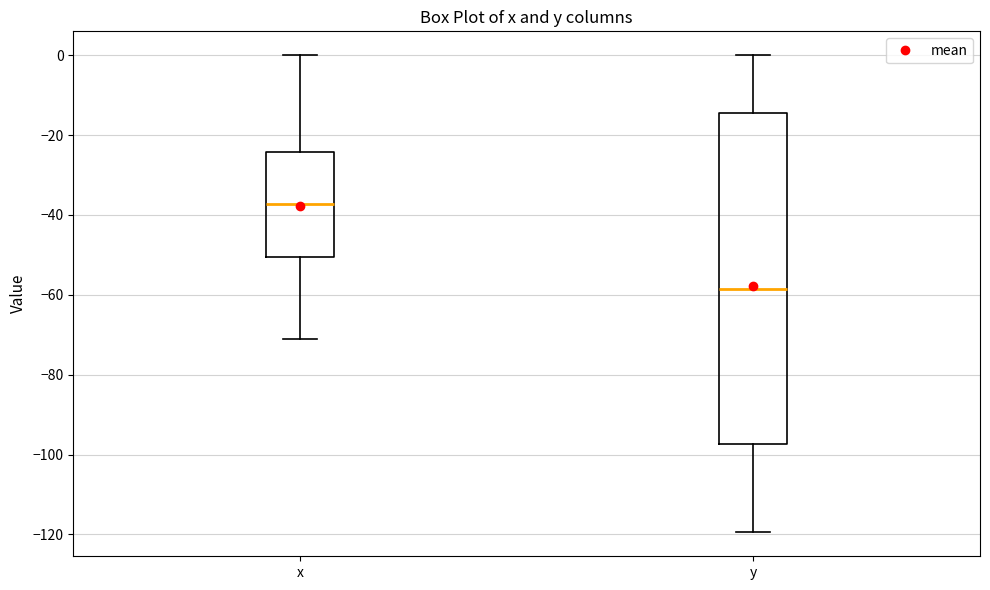

Reading left to right, transcribe this box plot: for each box, give where its median line is, the range the box spans, and where its two whiskers end, as read against the y-axis. The values are not printed on the chart, so give them approximately, as read against the axis.

x: median -38, box -50 to -24, whiskers -70 to 0
y: median -58, box -98 to -14, whiskers -120 to 0